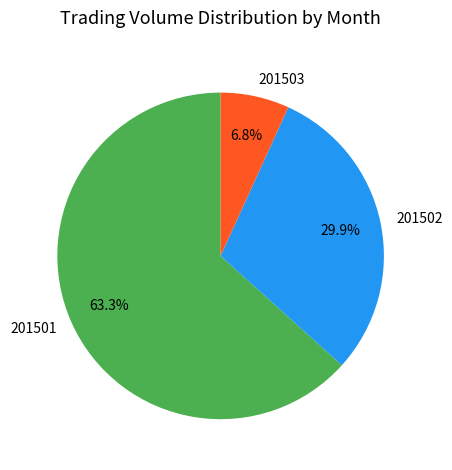

Which slice is the smallest?

201503